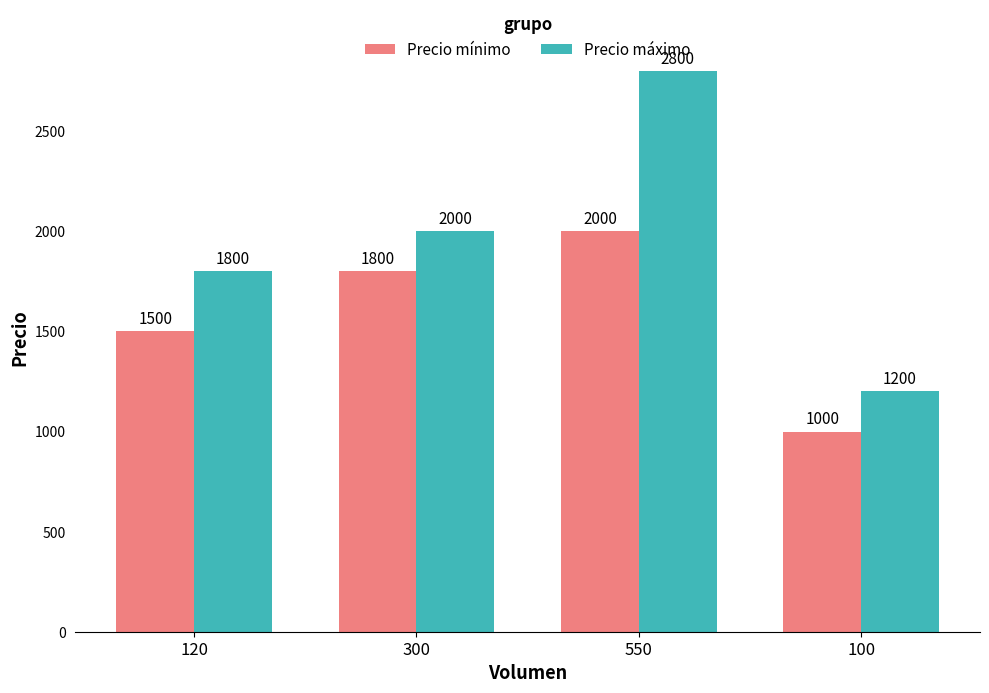

True or false: Precio mínimo has a value of 455 at 100.

False